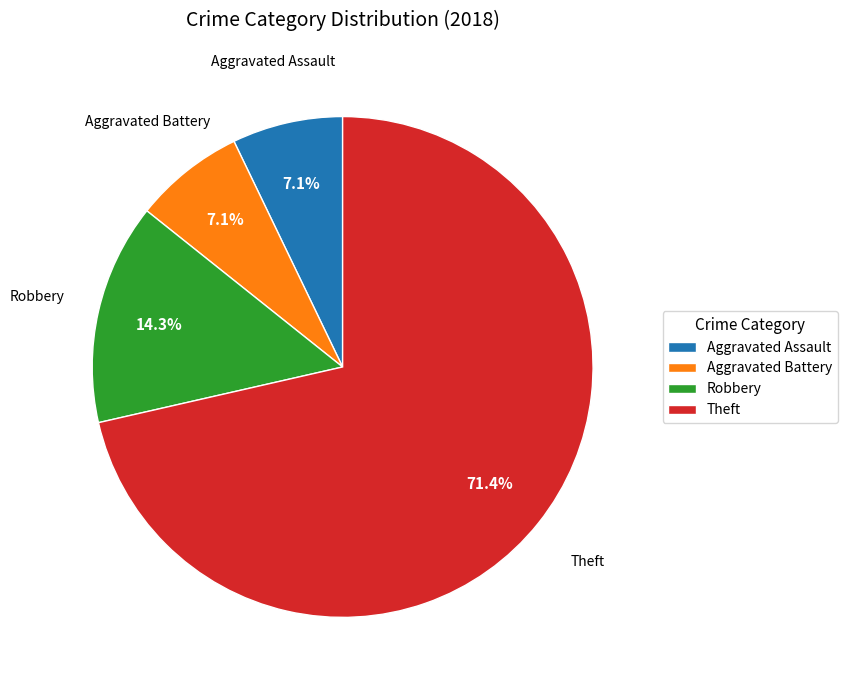

What percentage is NOT represented by Aggravated Assault?

92.9%